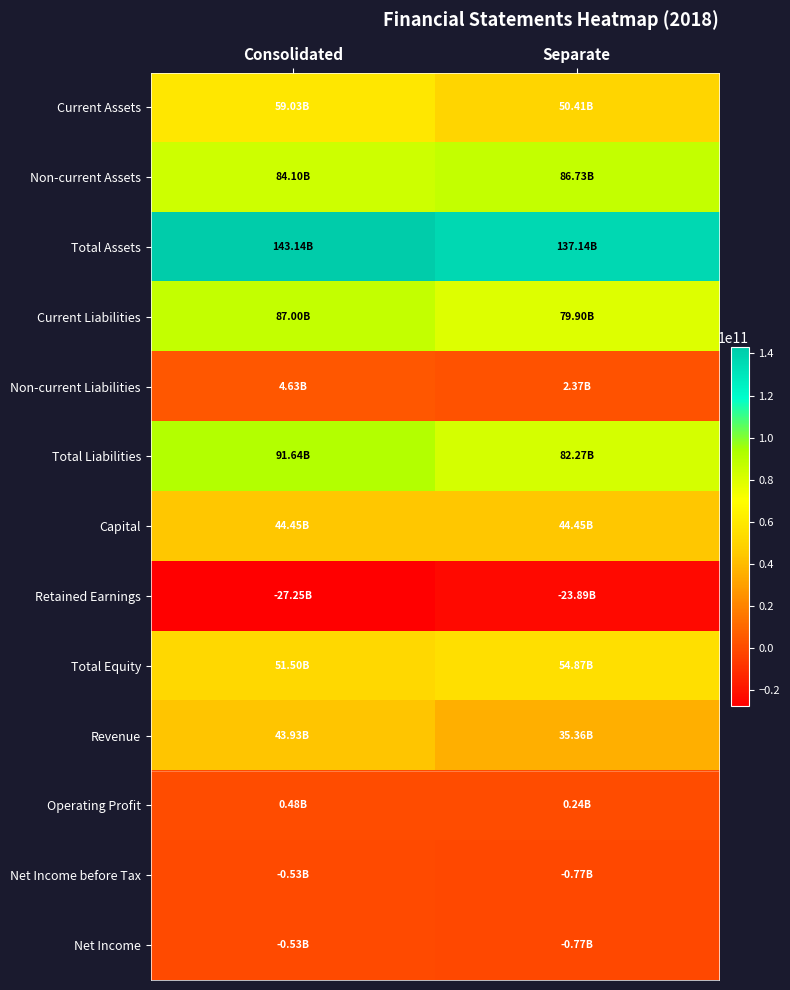

Between Consolidated and Separate, which is larger?

Consolidated